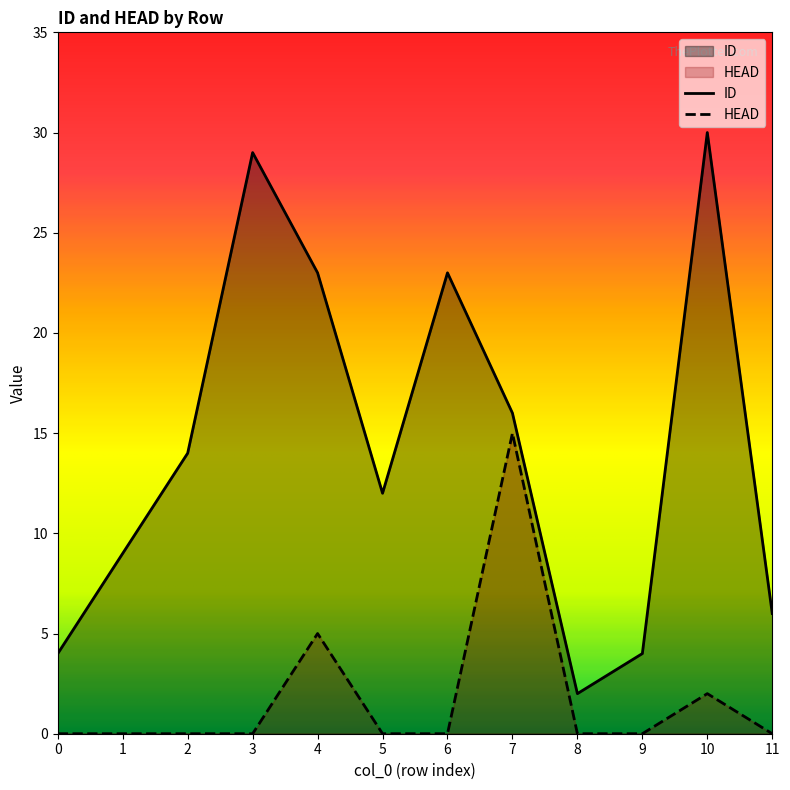

What is the highest value of the HEAD series?

15